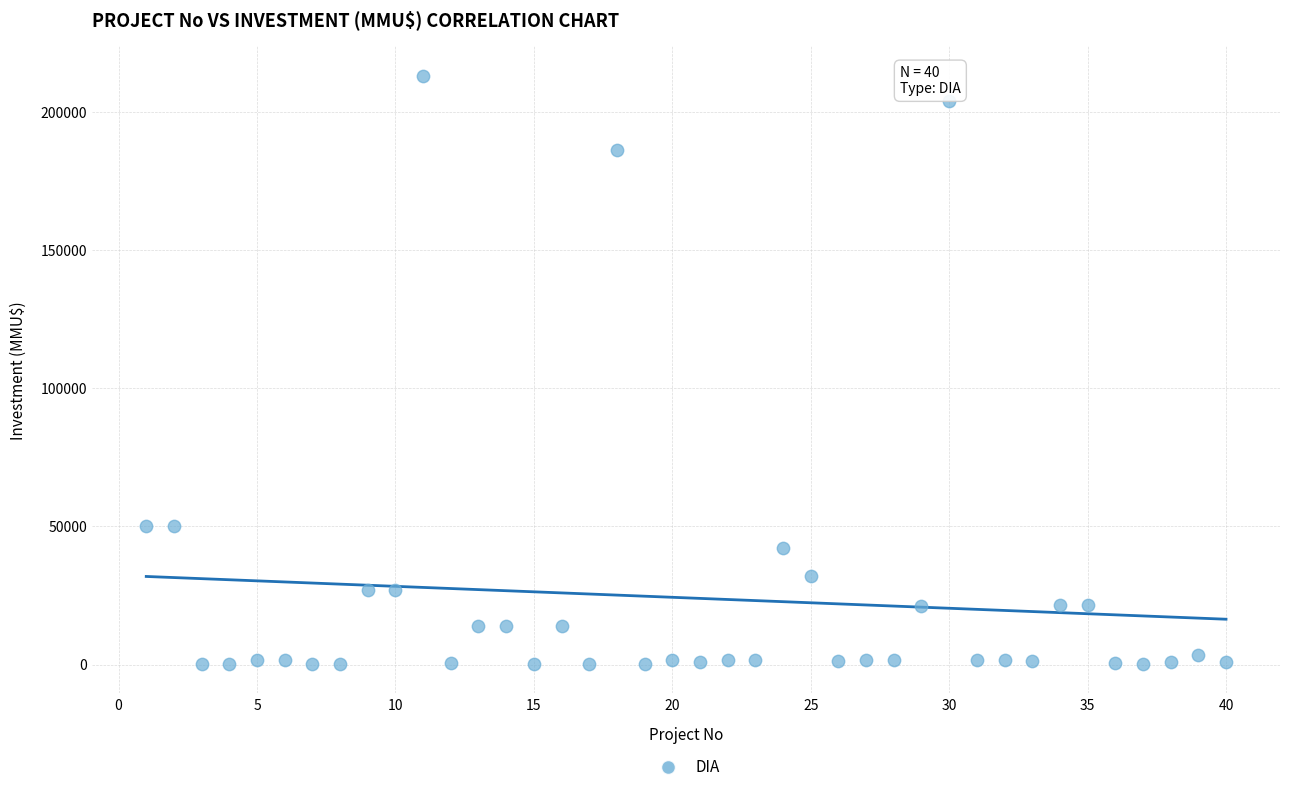

What is the range of X values (max minus min)?

39